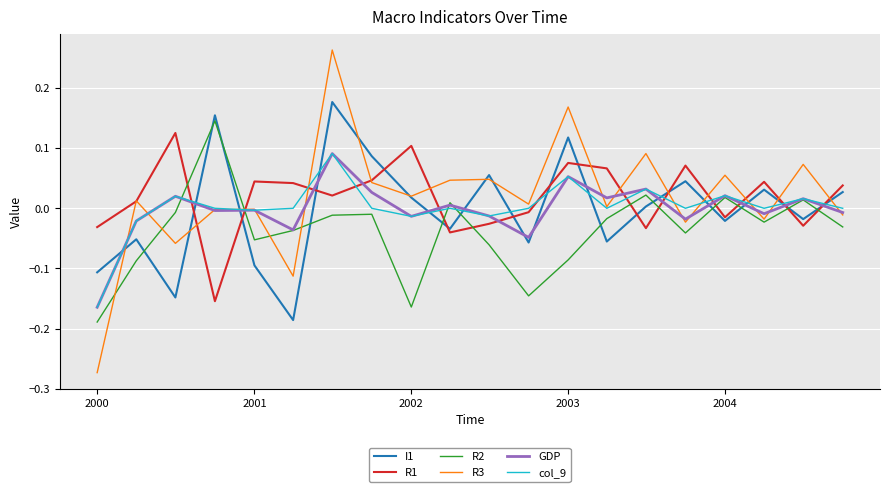

How many intersections are there between R2 and I1?

12